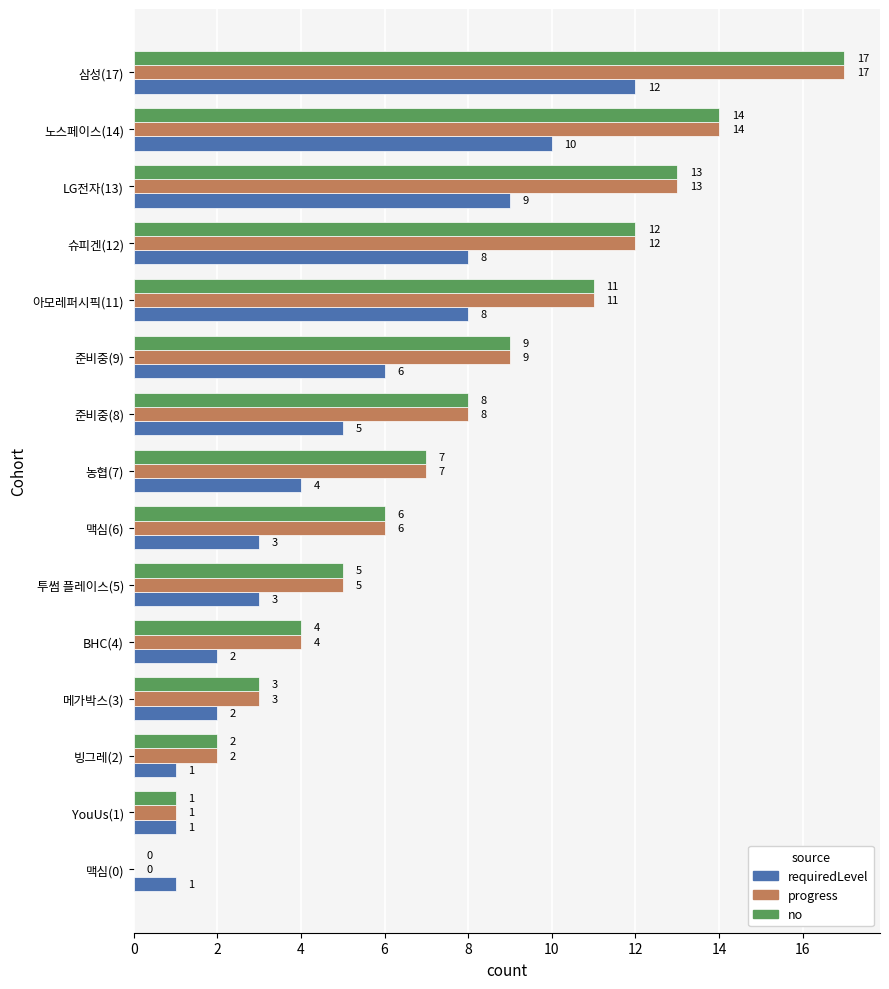

Which category has the highest value across all series?

삼성(17)